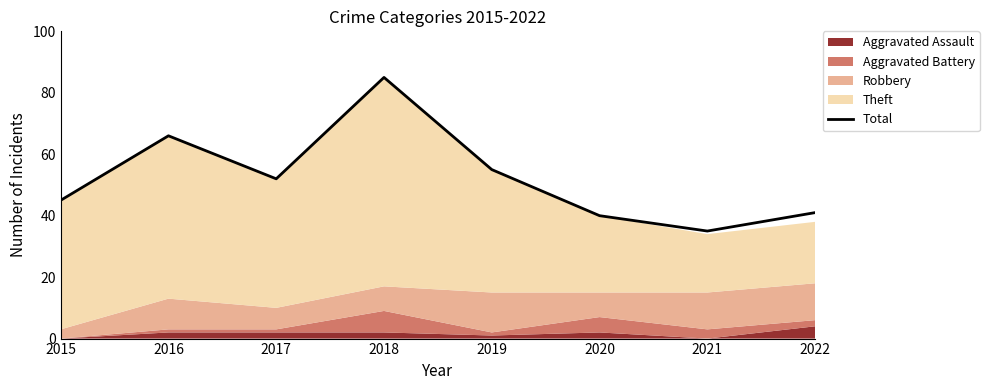

List the labels in order of value, largest first.

2018, 2016, 2019, 2017, 2015, 2022, 2020, 2021